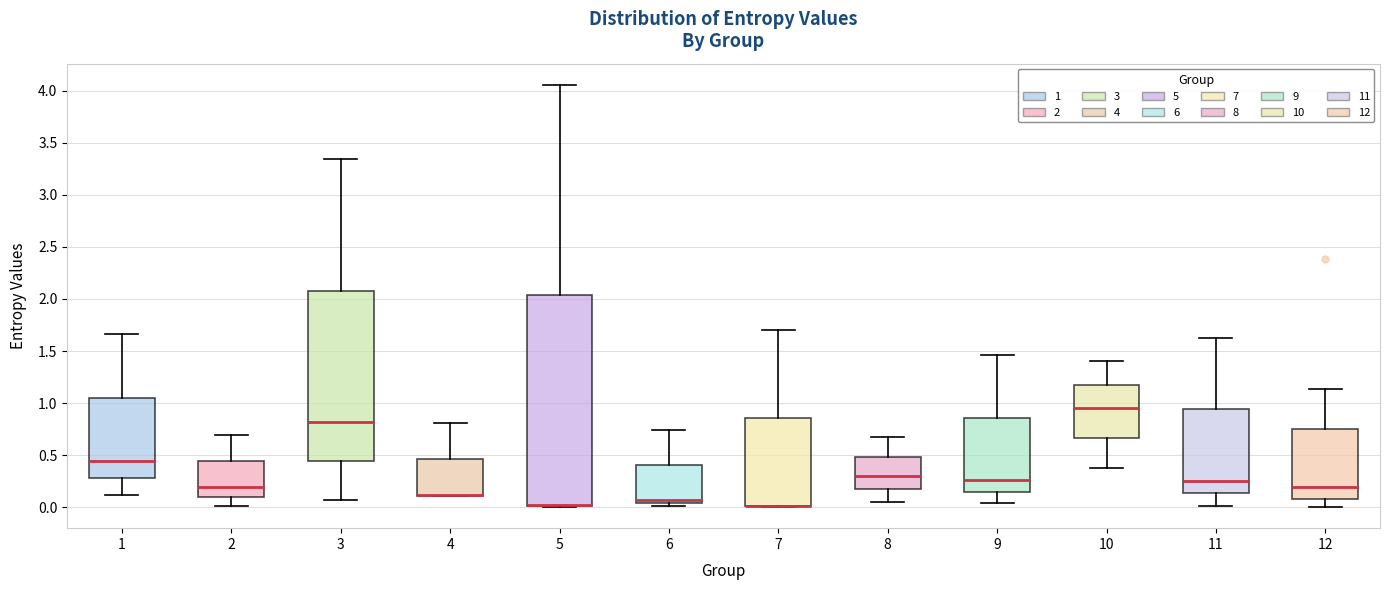

Reading left to right, transcribe this box plot: for each box, give where its median line is, the range the box spans, and where its two whiskers end, as read against the y-axis. The values are not printed on the chart, so give them approximately, as read against the axis.

1: median 0.45, box 0.30 to 1.05, whiskers 0.10 to 1.65
2: median 0.20, box 0.10 to 0.45, whiskers 0.00 to 0.70
3: median 0.80, box 0.45 to 2.10, whiskers 0.05 to 3.35
4: median 0.10 (drawn on the box's lower edge), box 0.10 to 0.45, whiskers 0.10 to 0.80
5: median 0.00 (drawn on the box's lower edge), box 0.00 to 2.05, whiskers 0.00 to 4.05
6: median 0.05 (just above the box's lower edge), box 0.05 to 0.40, whiskers 0.00 to 0.75
7: median 0.00 (drawn on the box's lower edge), box 0.00 to 0.85, whiskers 0.00 to 1.70
8: median 0.30, box 0.20 to 0.50, whiskers 0.05 to 0.65
9: median 0.25, box 0.15 to 0.85, whiskers 0.05 to 1.45
10: median 0.95, box 0.65 to 1.20, whiskers 0.35 to 1.40
11: median 0.25, box 0.15 to 0.95, whiskers 0.00 to 1.65
12: median 0.20, box 0.10 to 0.75, whiskers 0.00 to 1.15